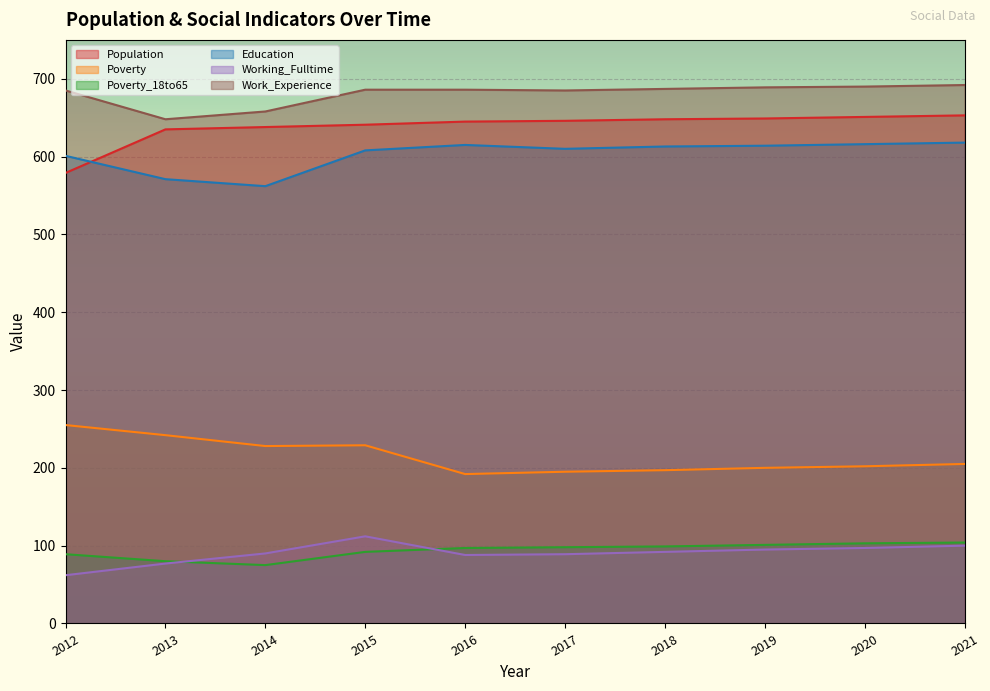

After their last crossing, which series has the higher values: Poverty_18to65 or Working_Fulltime?

Poverty_18to65